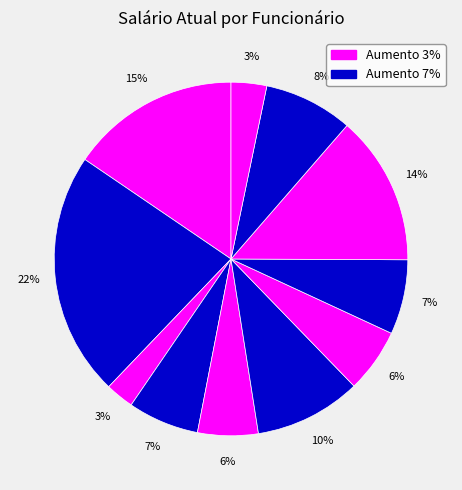

How many segments does this pie chart have?

11